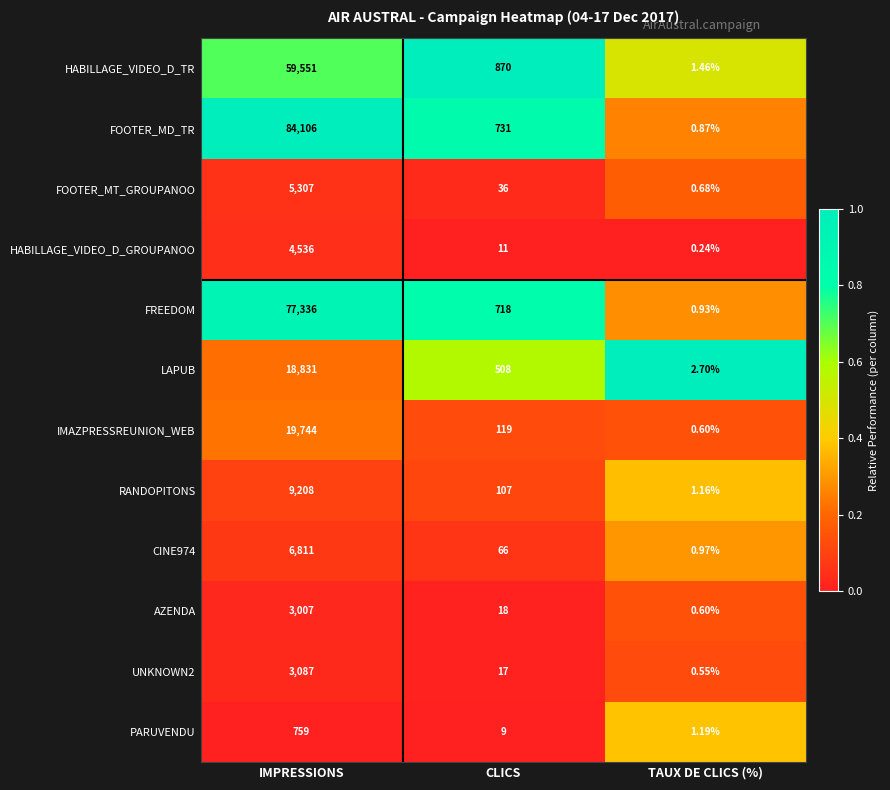

Rank the categories by HABILLAGE_VIDEO_D_TR value from highest to lowest.

IMPRESSIONS, CLICS, TAUX DE CLICS (%)